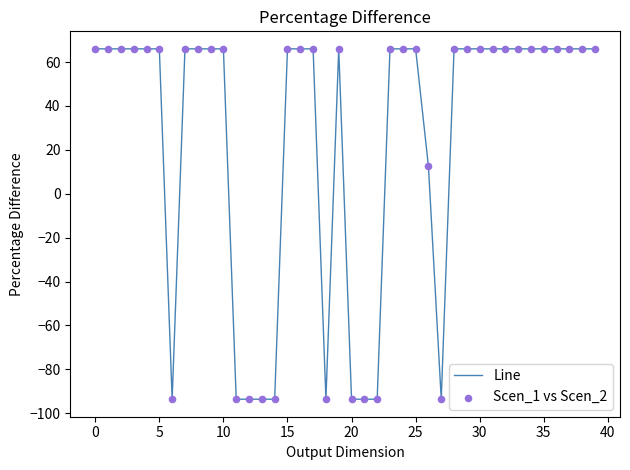

What is the difference between the maximum and minimum values?

159.6